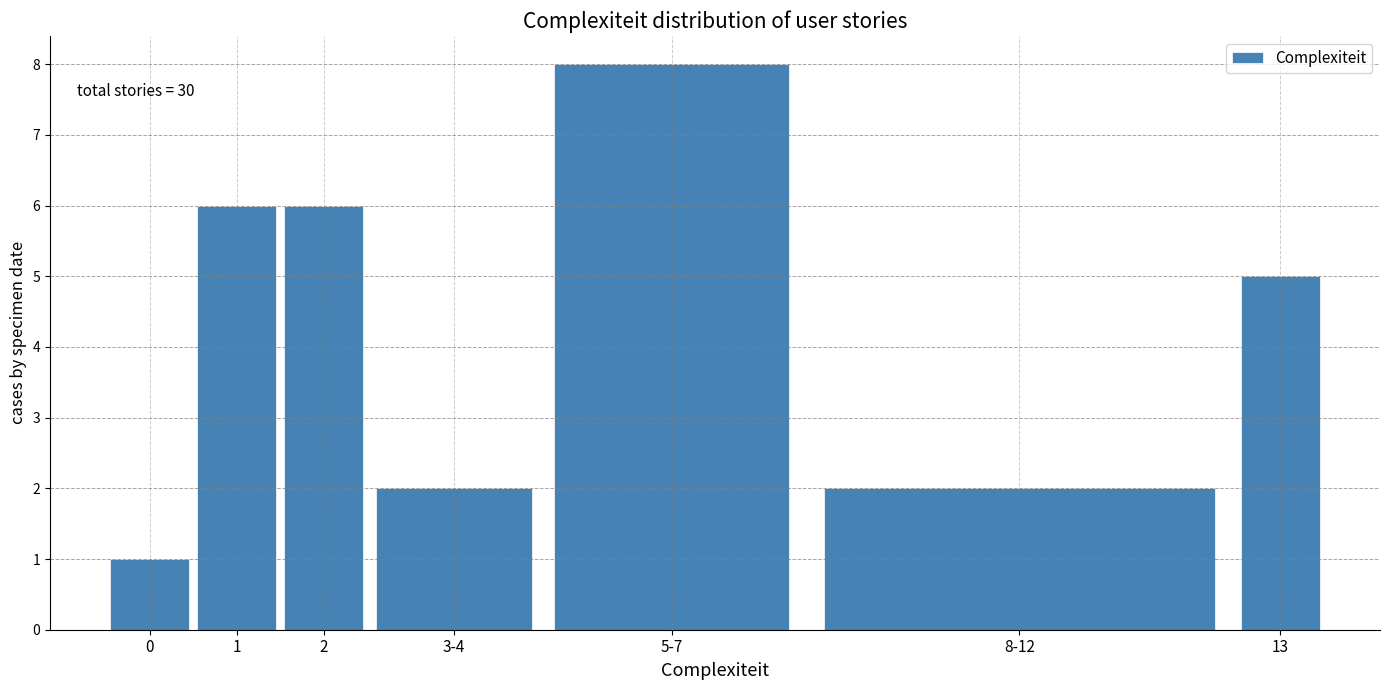

Reading left to right, list all the values displayed in this chart.

0=1	1=6	2=6	3-4=2	5-7=8	8-12=2	13=5